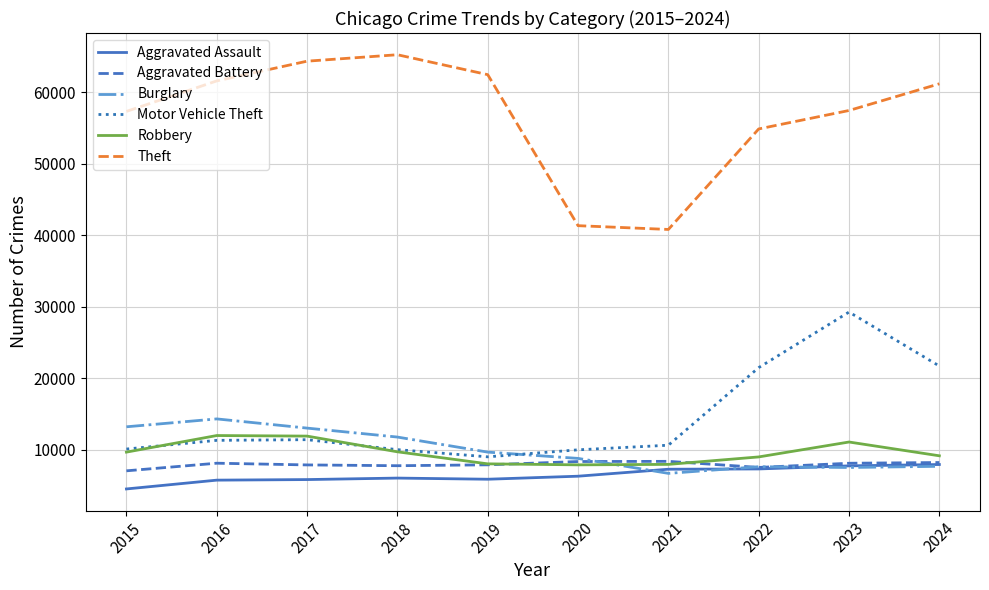

True or false: Motor Vehicle Theft has a value of 42150 at 2023.

False